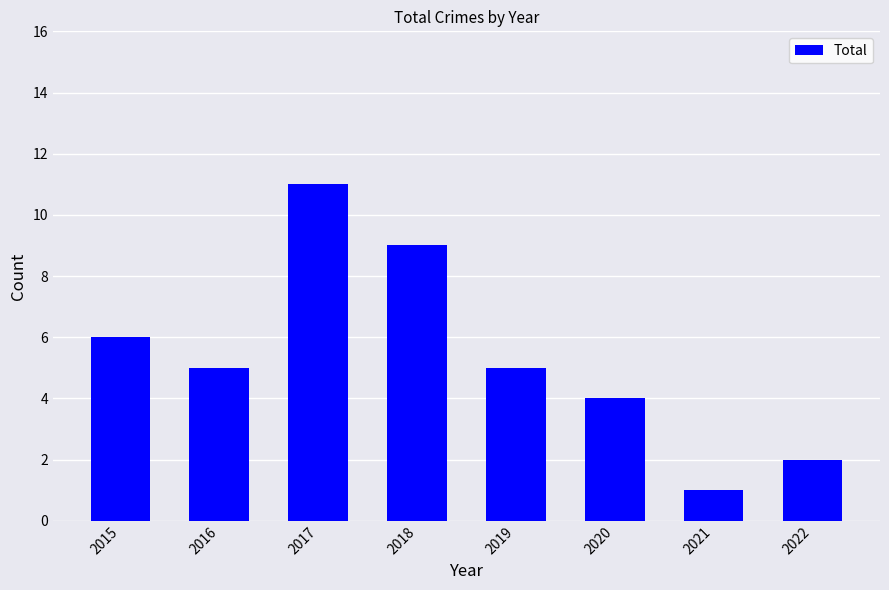

What is the minimum value shown in the chart?

1